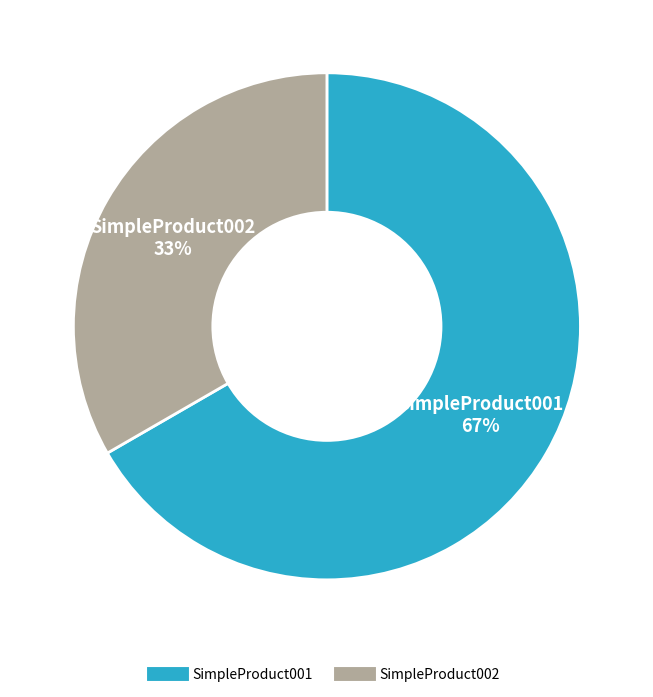

Which has a higher value, SimpleProduct001 or SimpleProduct002?

SimpleProduct001